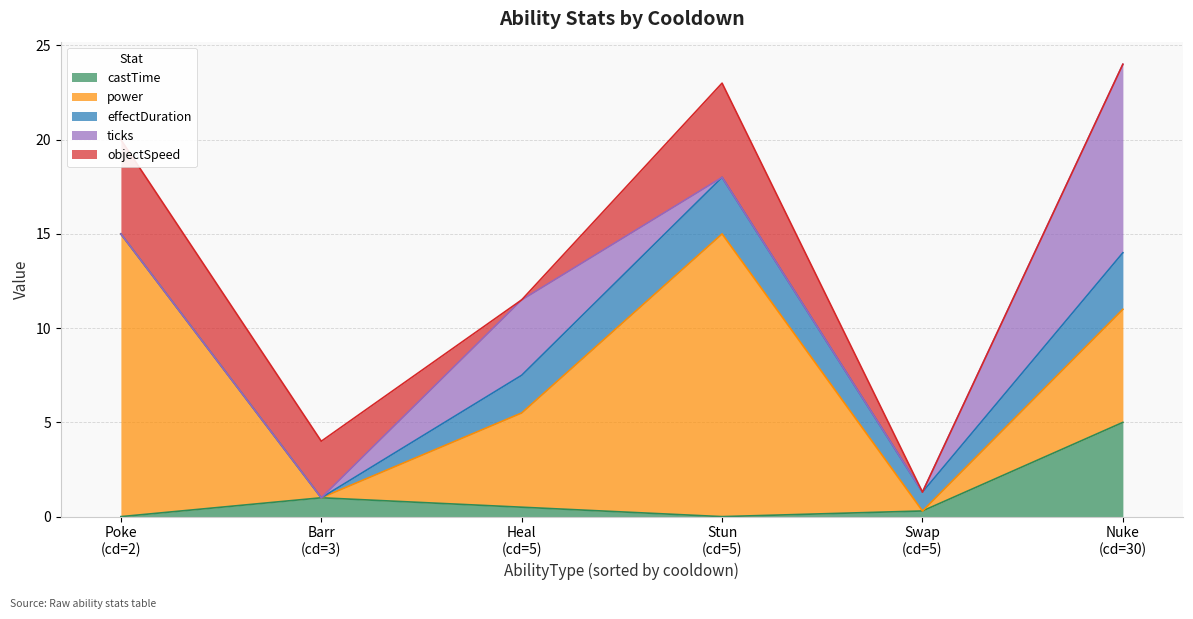

What is the value of the effectDuration point at the 4th from the left?

3.0